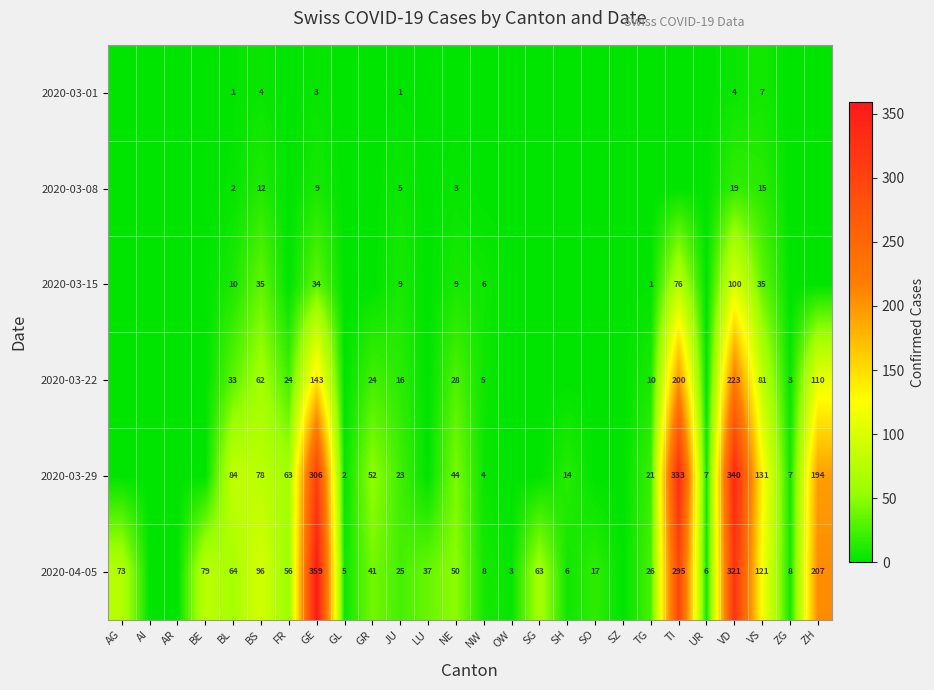

What is the difference between the 2020-03-29 values at BL and BS?

6